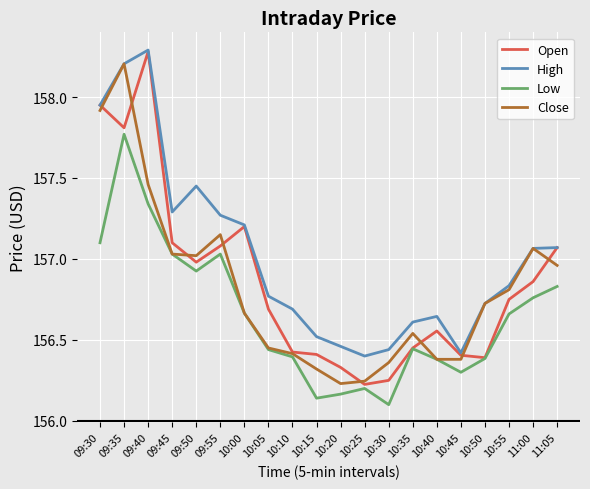

What position from the right is 09:30?

20